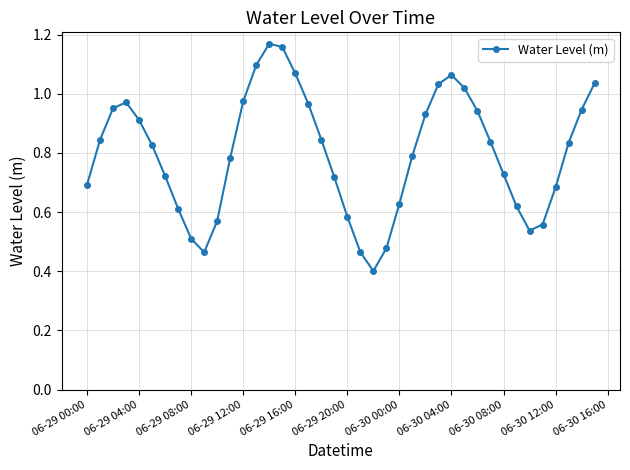

How many interior local valleys (lower than both neighbors) does the data have?

3